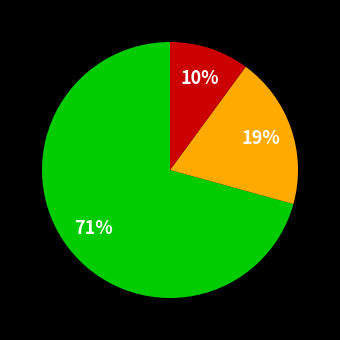

To the nearest percent, what is the difference between the largest and smallest slice percentages?

61%